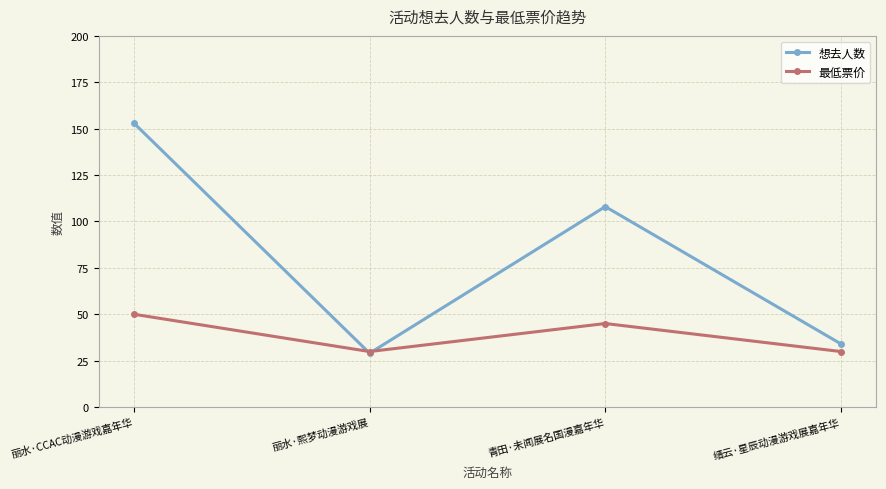

The value of 想去人数 at 青田·未闻展名国漫嘉年华 is 108.0. True or false?

True